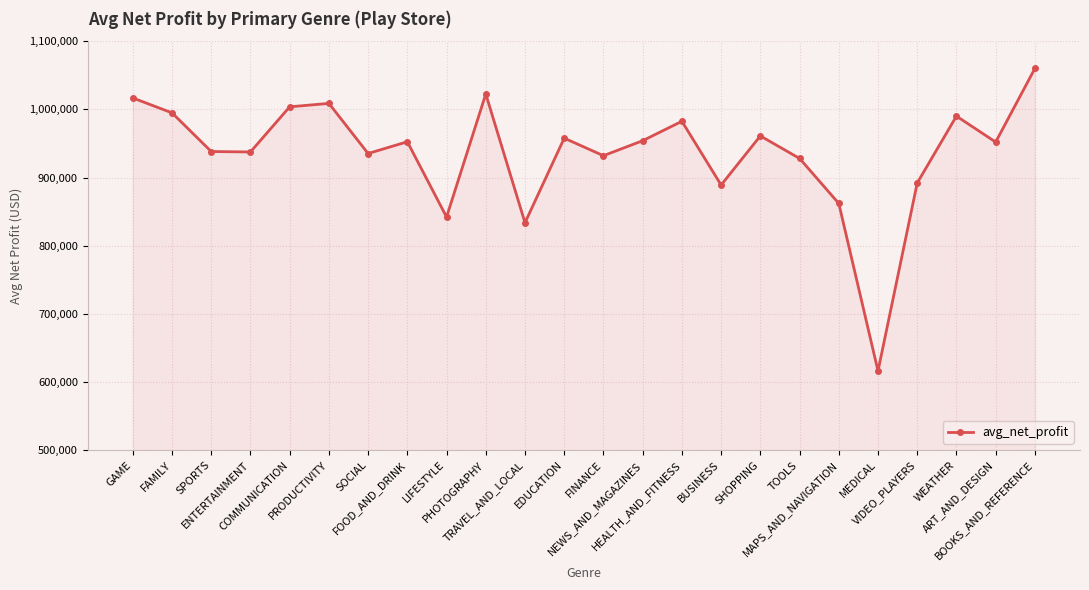

What is the difference between the maximum and second lowest values?

226286